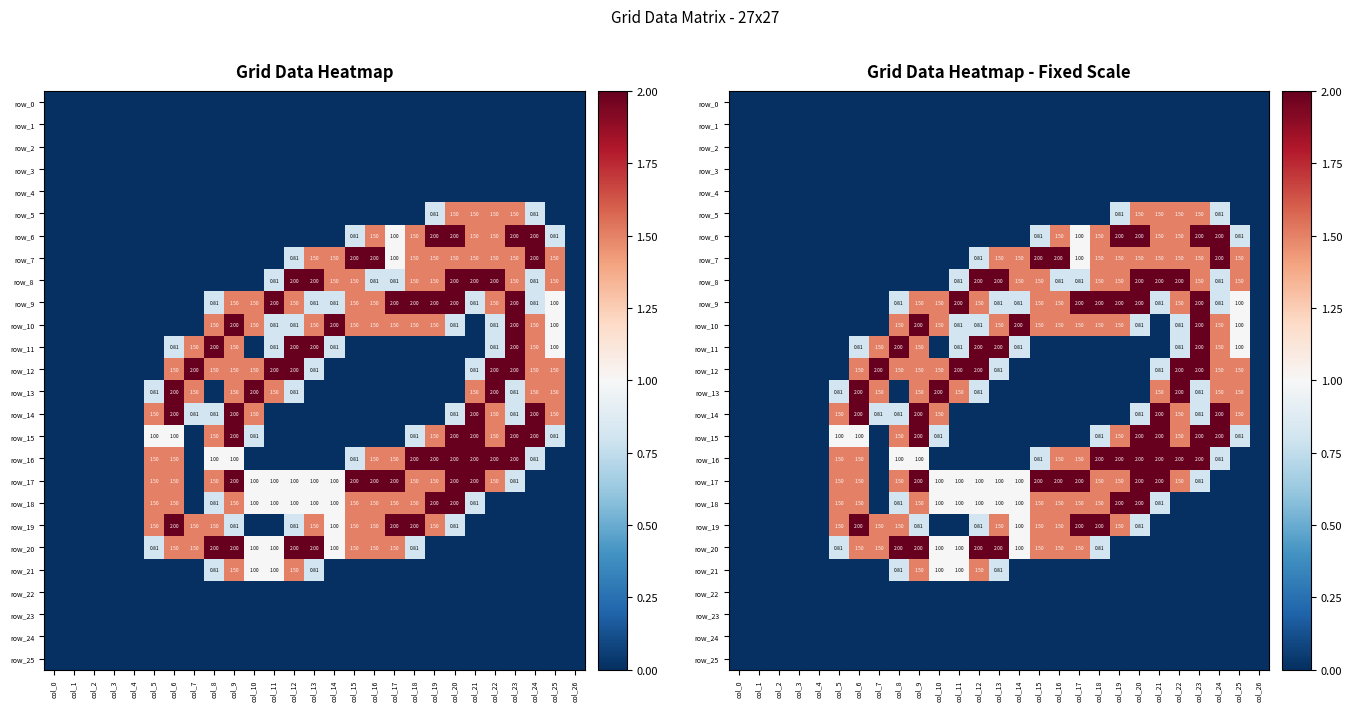

At which category does the chart reach its peak across all series?

col_19